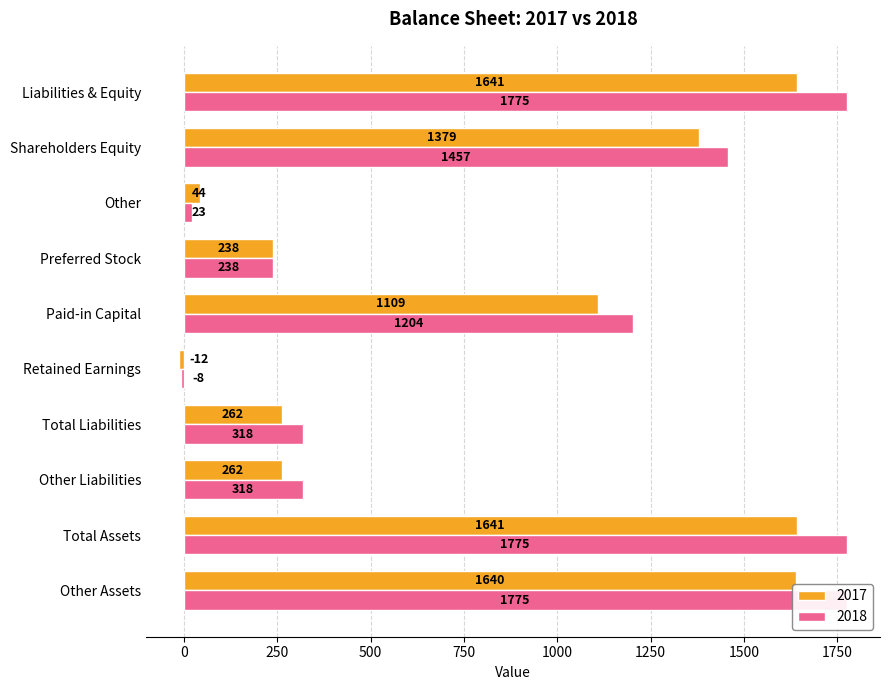

Reading left to right, transcribe all the data shown in this chart.

2017: 1640	1641	262	262	-12	1109	238	44	1379	1641
2018: 1775	1775	318	318	-8	1204	238	23	1457	1775